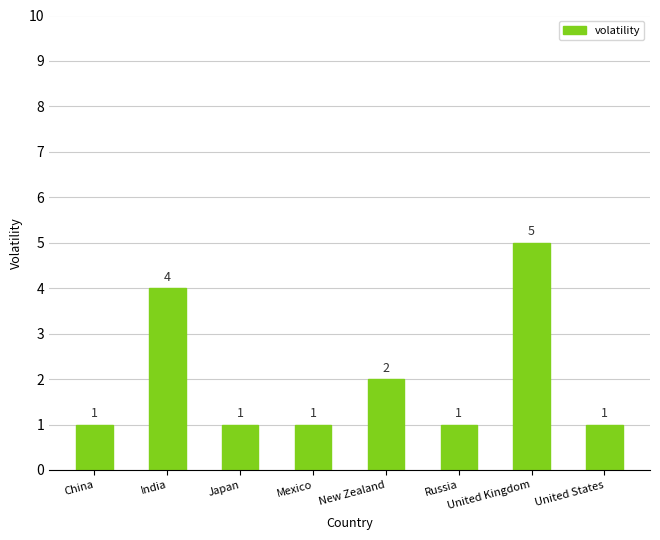

What is the maximum value shown in the chart?

5